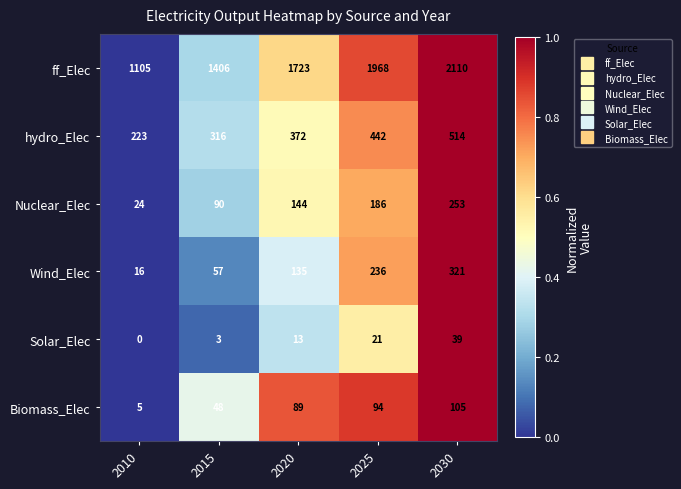

Is it true that Nuclear_Elec equals 90 at 2015?

True